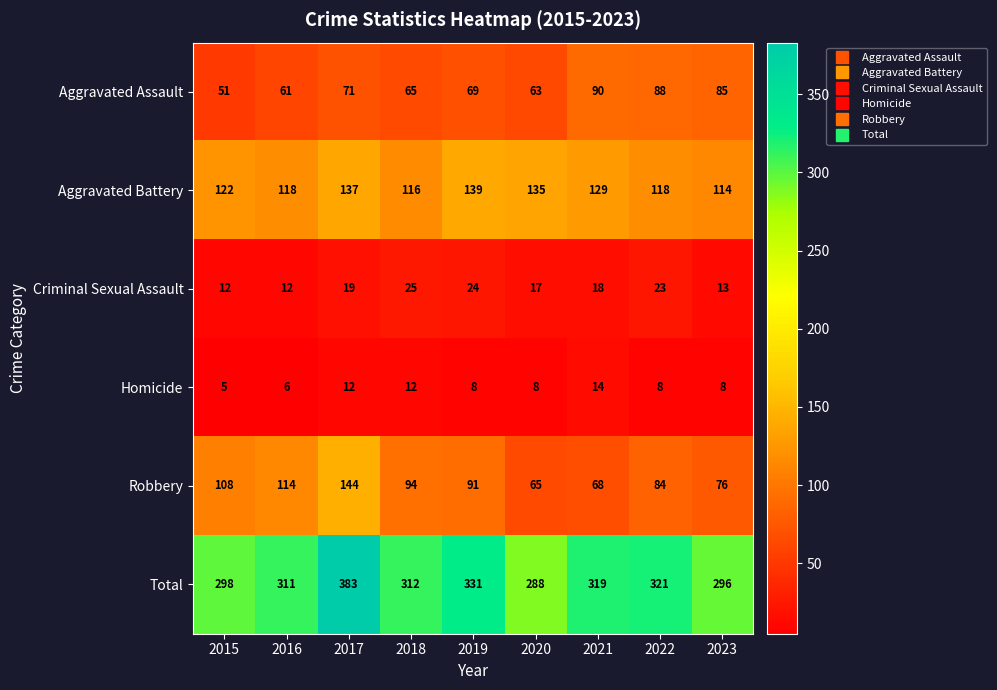

Which series changed the most between 2020 and 2021?

Total